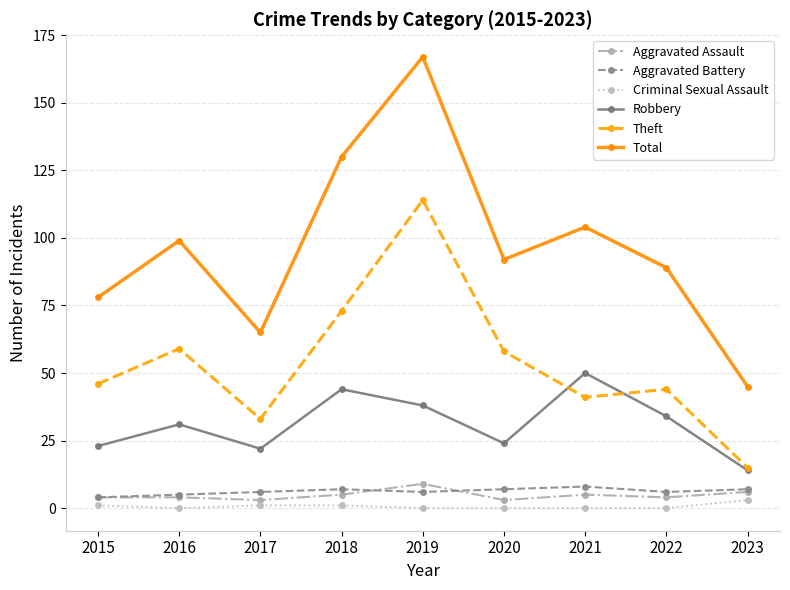

At how many categories does at least one series exceed 128?

2